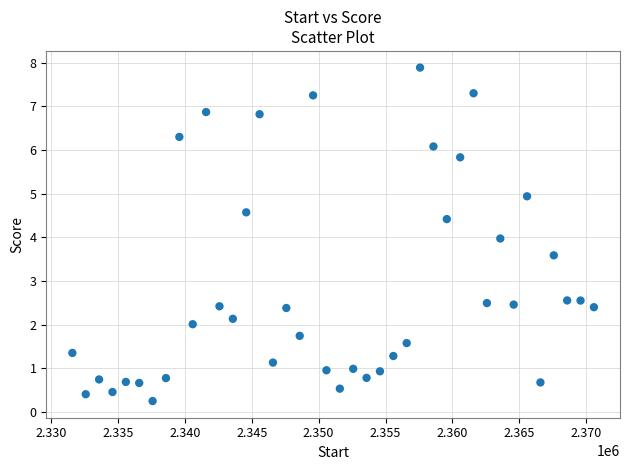

What is the range of X values (max minus min)?

39000.0